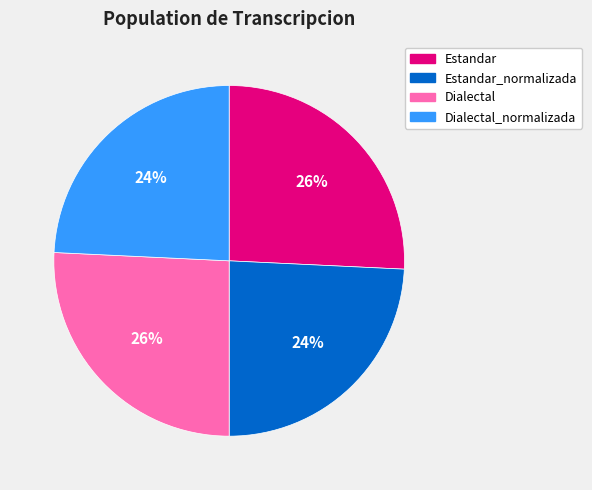

What is the ratio of the value at Estandar_normalizada to the value at Dialectal?

0.9